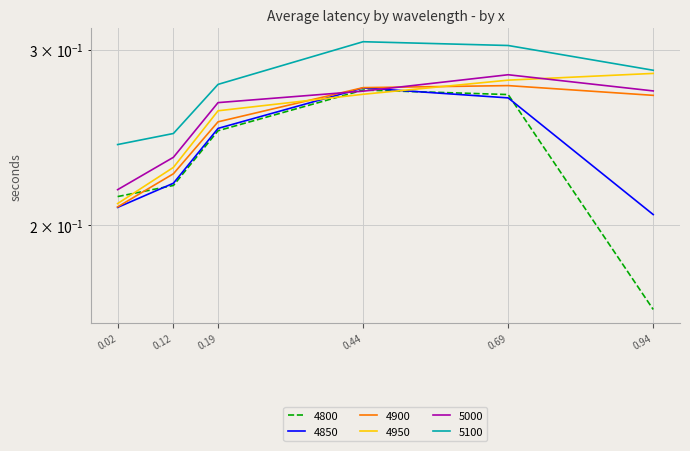

Which series has the widest spread of values?

4800